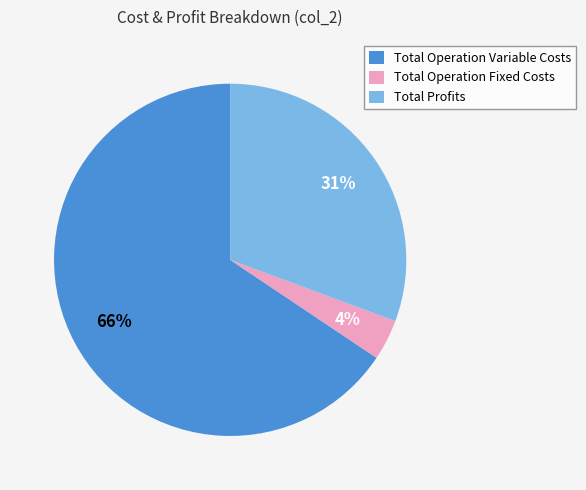

Is the sum of Total Operation Fixed Costs and Total Operation Variable Costs greater than half?

Yes